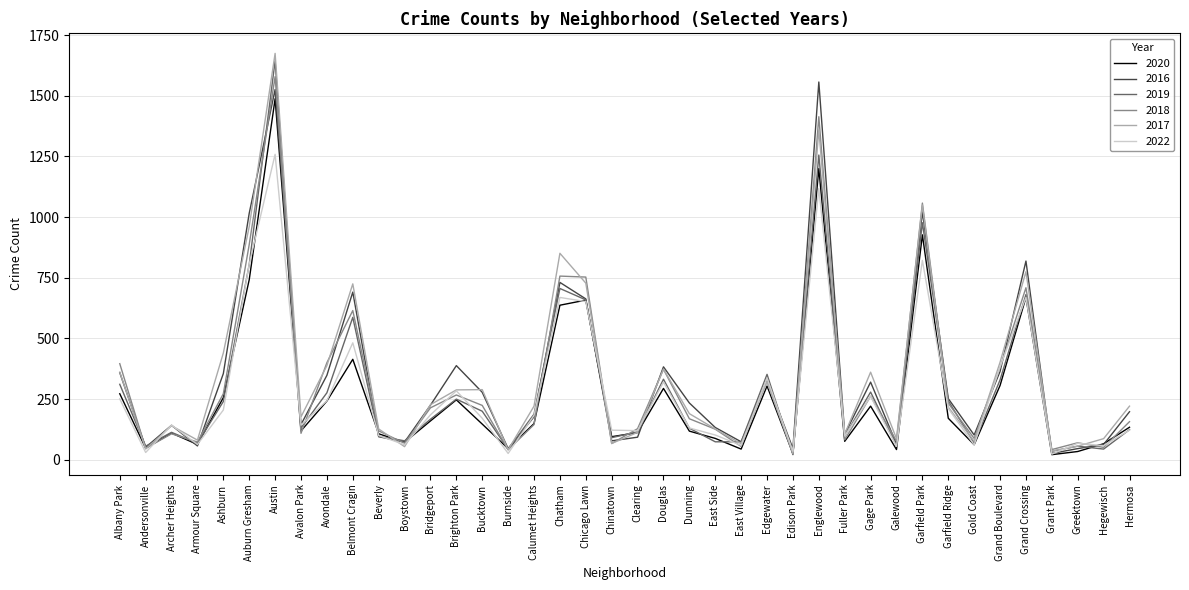

What is the total value across all series at Calumet Heights?

1063